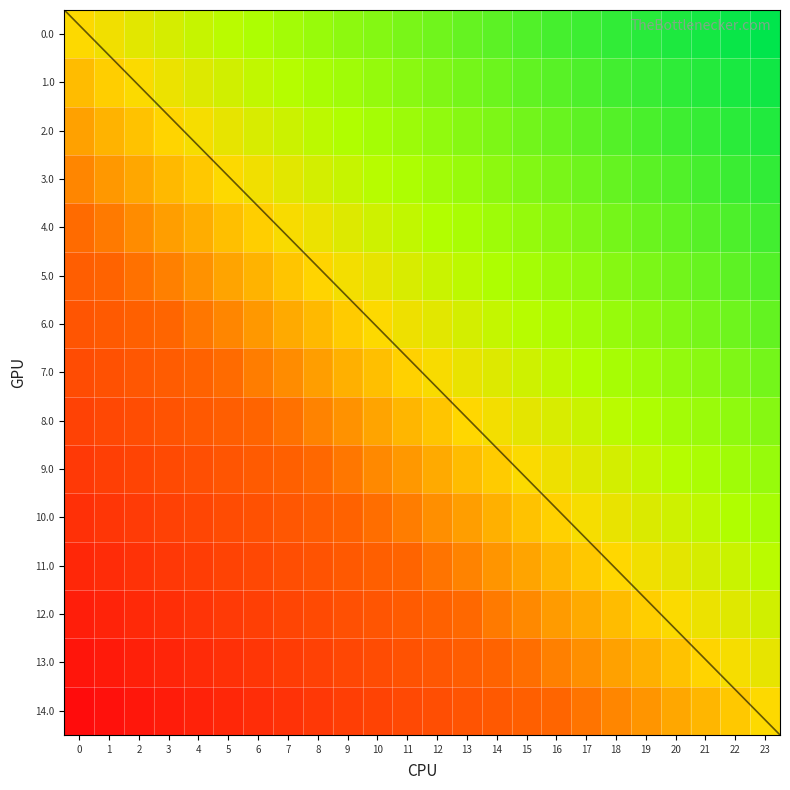

At which category is the sum across all series the highest?

23